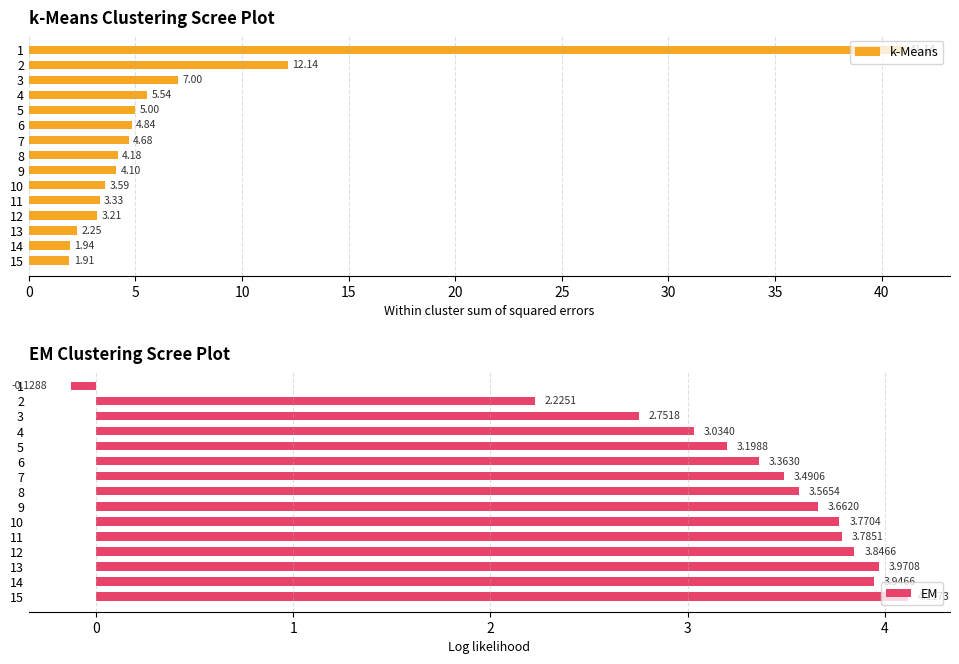

Is it true that k-Means equals 5.0 at 5?

True